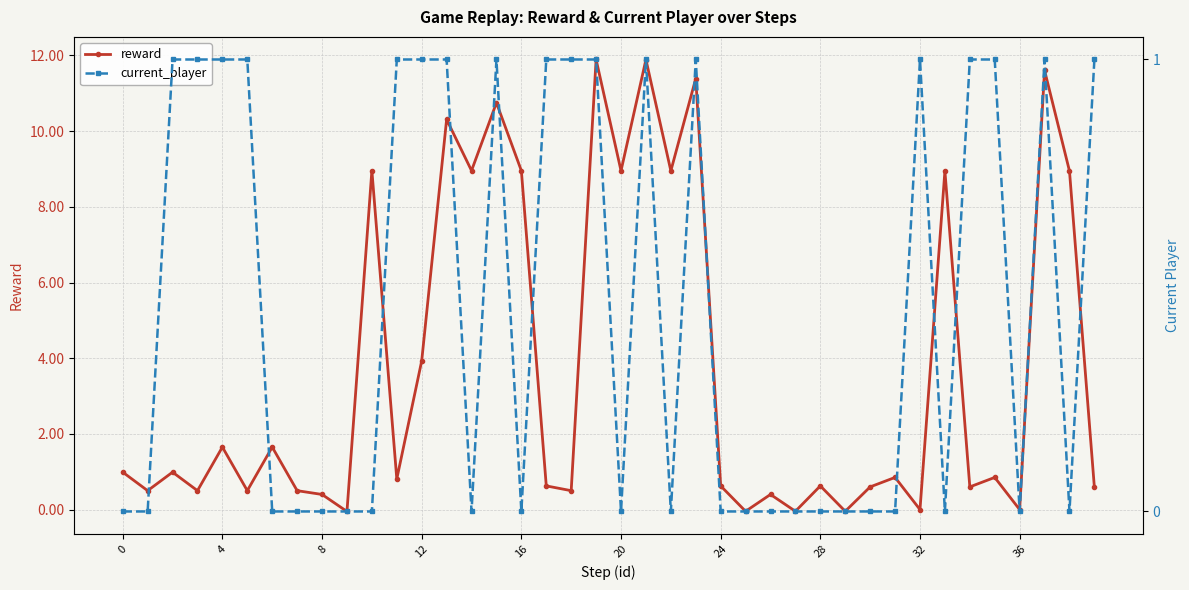

What is the label of the 17th point from the left?

16